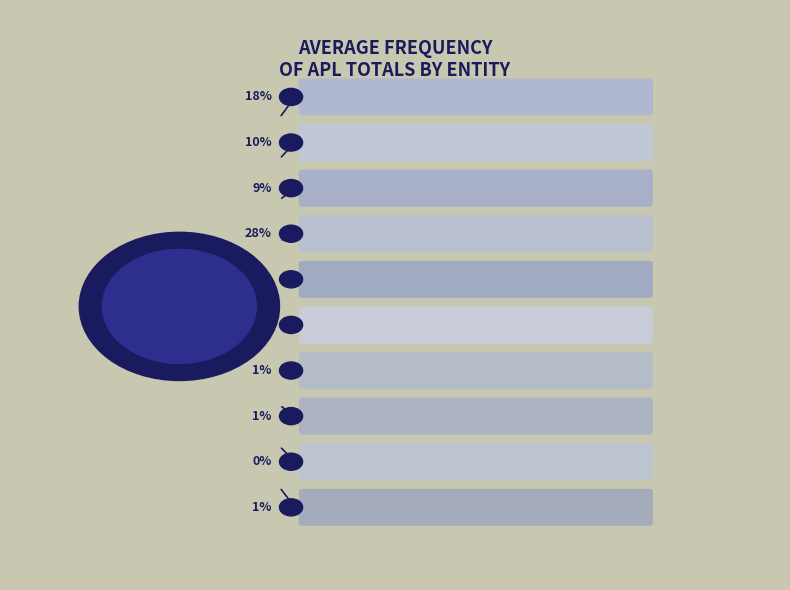

Is there a majority slice in this chart?

No